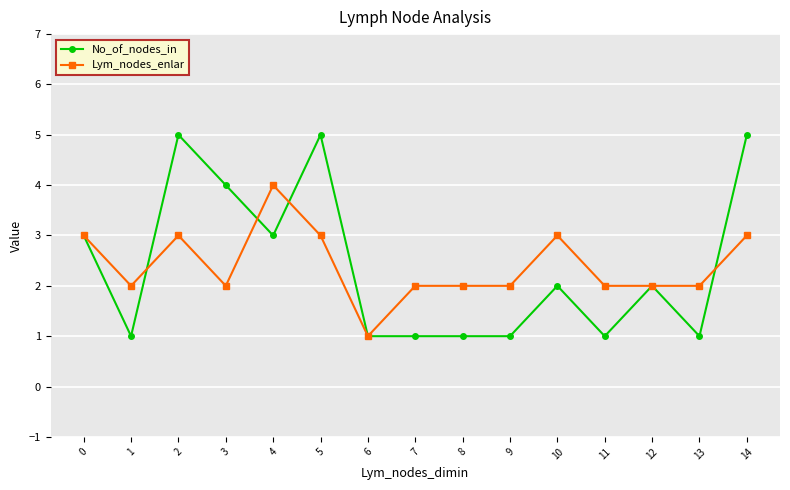

What is the smallest value displayed?

1